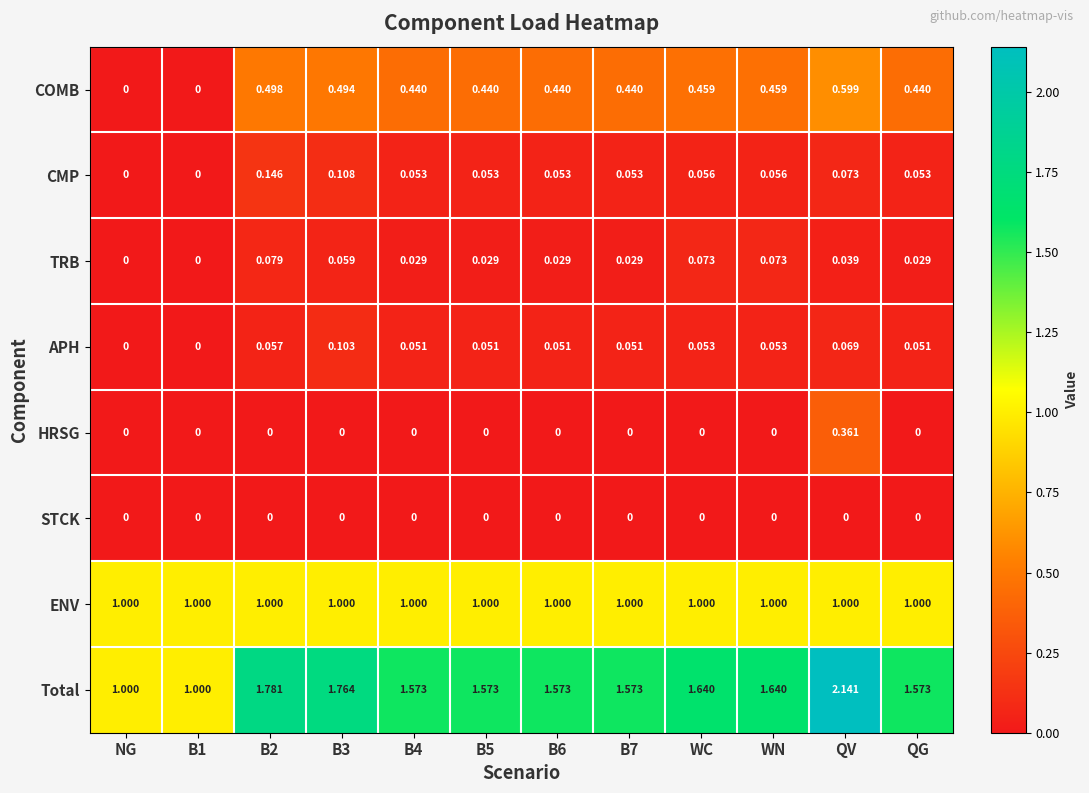

At which category is the sum across all series the highest?

QV